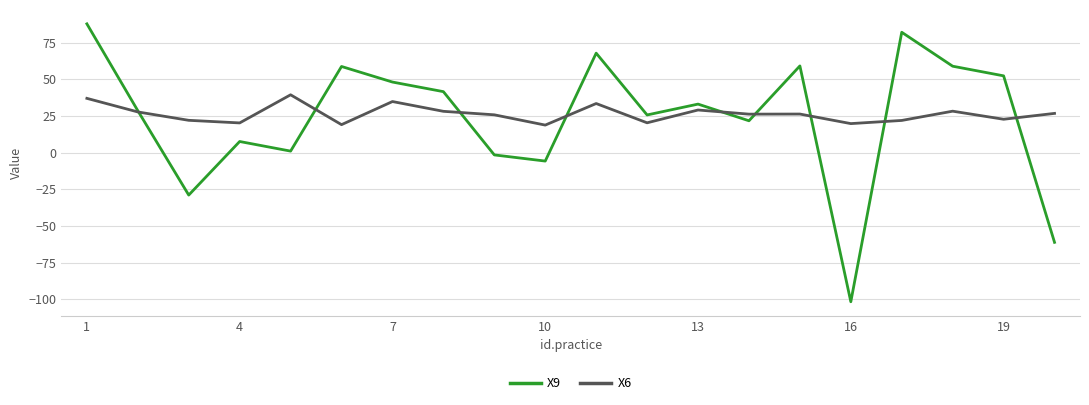

List the series in order of their peak value, lowest first.

X6, X9